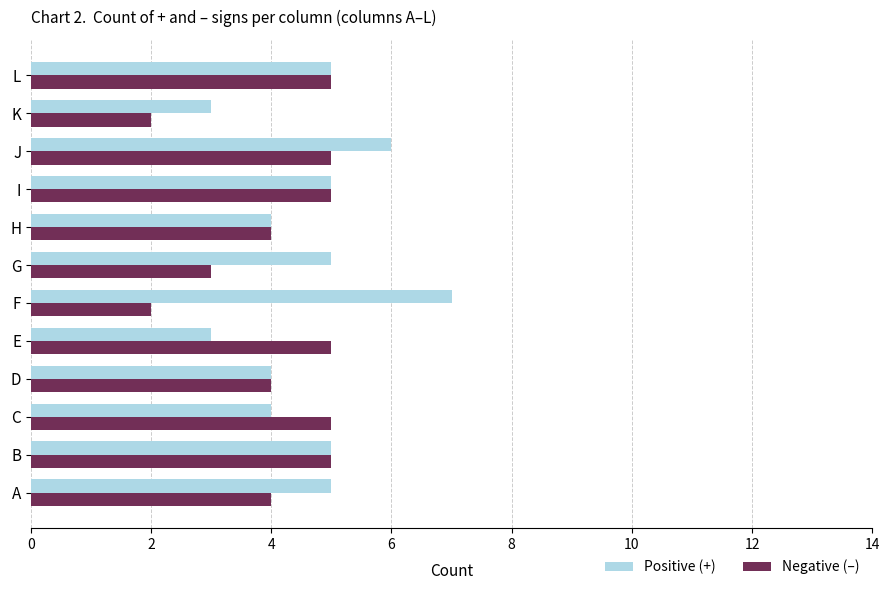

The value of Negative (–) at D is 4. True or false?

True